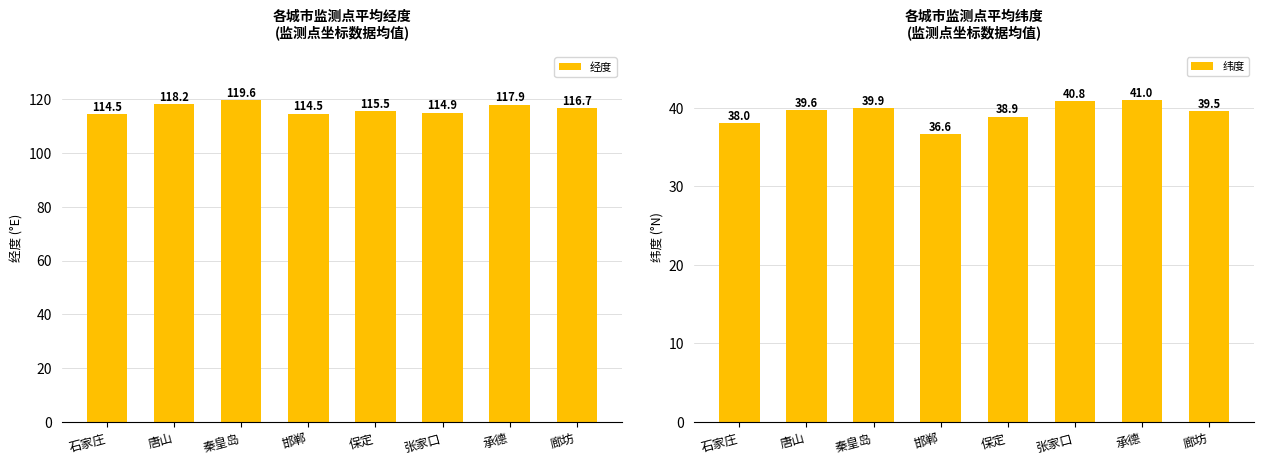

What is the smallest value displayed?

36.6